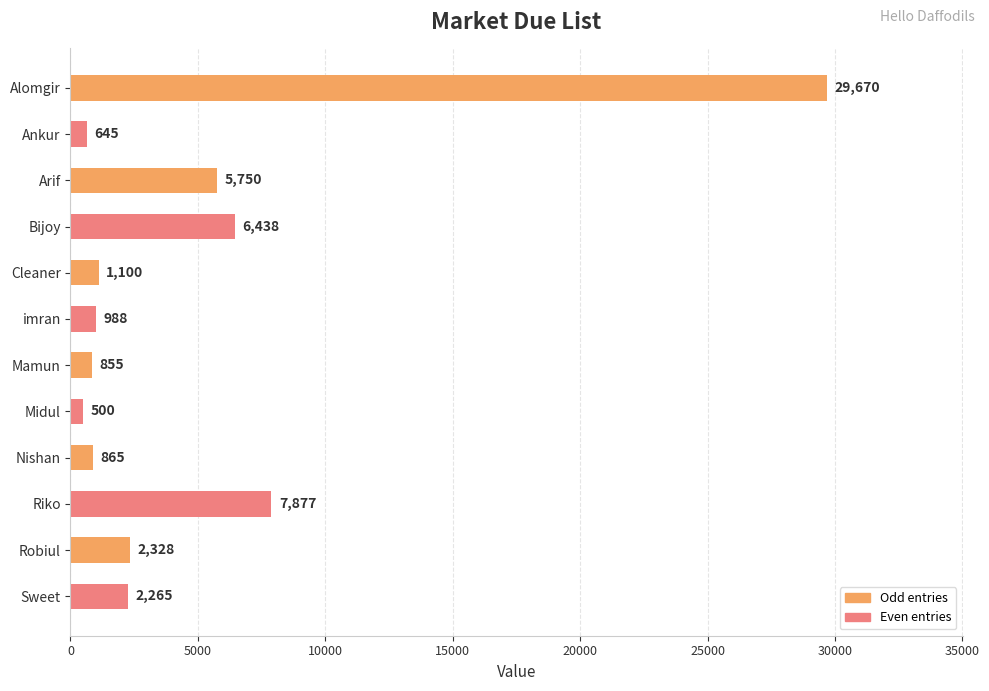

What is the label of the 10th bar from the bottom?

Arif